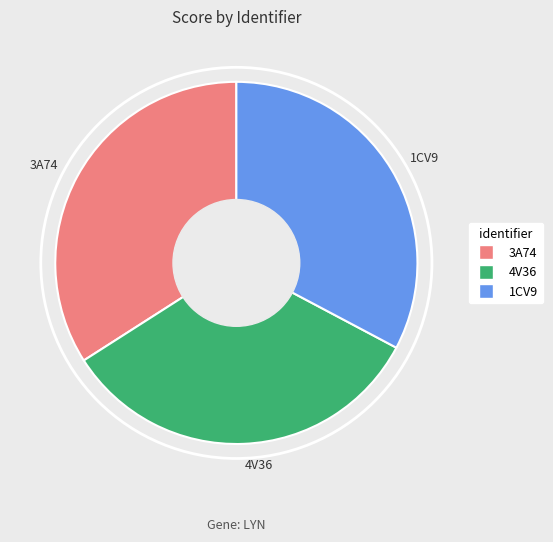

Is it true that 3A74 is 34% of the pie?

True